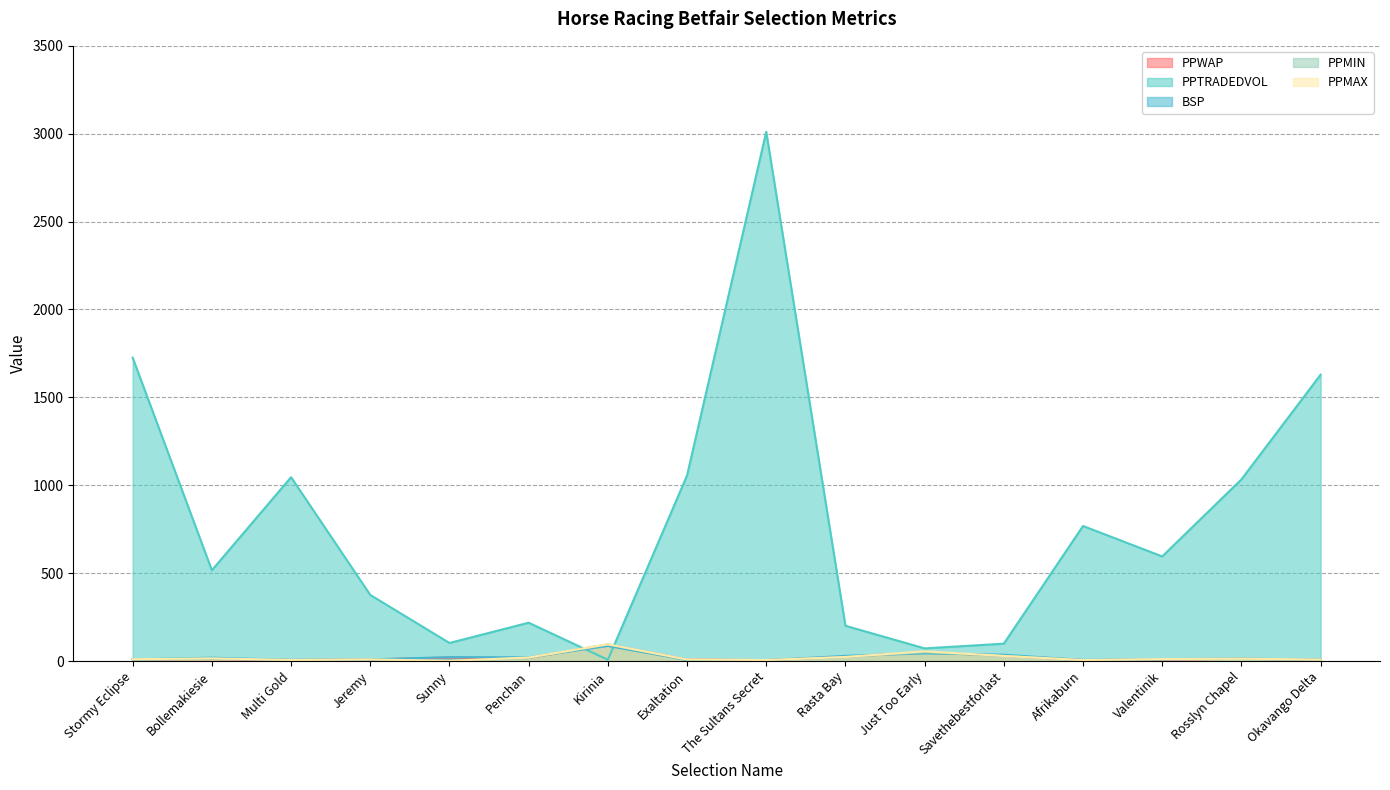

Which has a higher value, Stormy Eclipse or Bollemakiesie?

Bollemakiesie